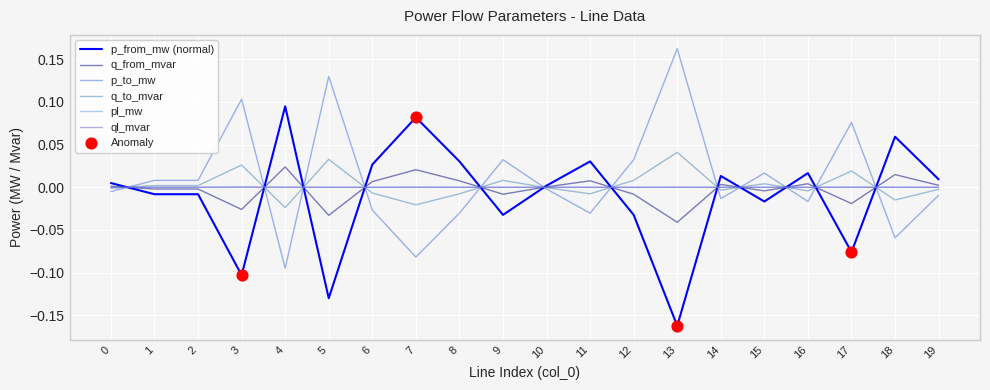

Which series has the largest total across all categories?

p_to_mw